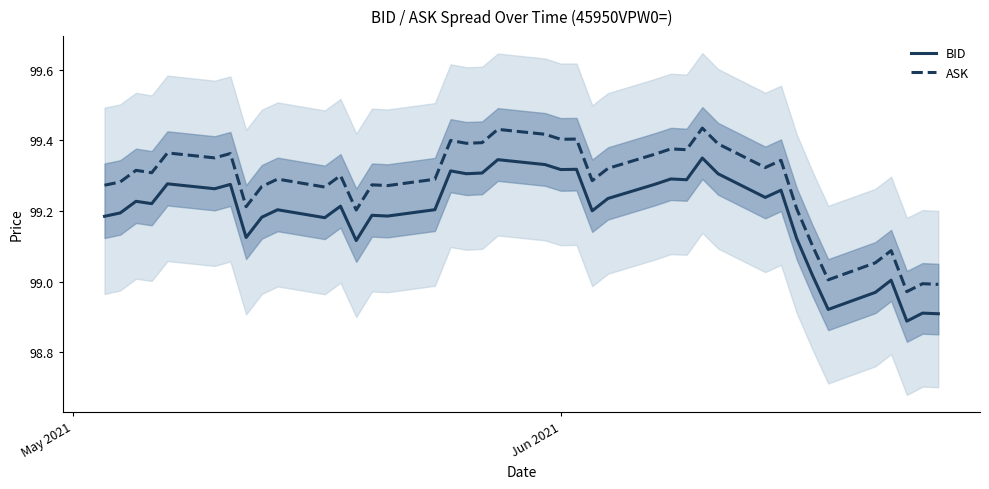

What are all the series names shown in the legend?

BID, ASK